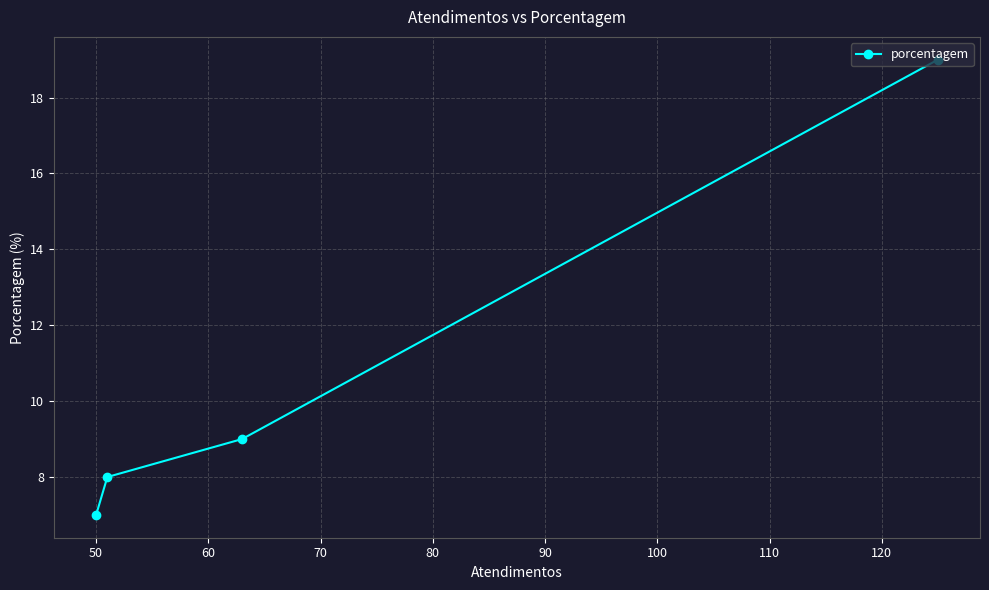

What is the sum of all values?

43